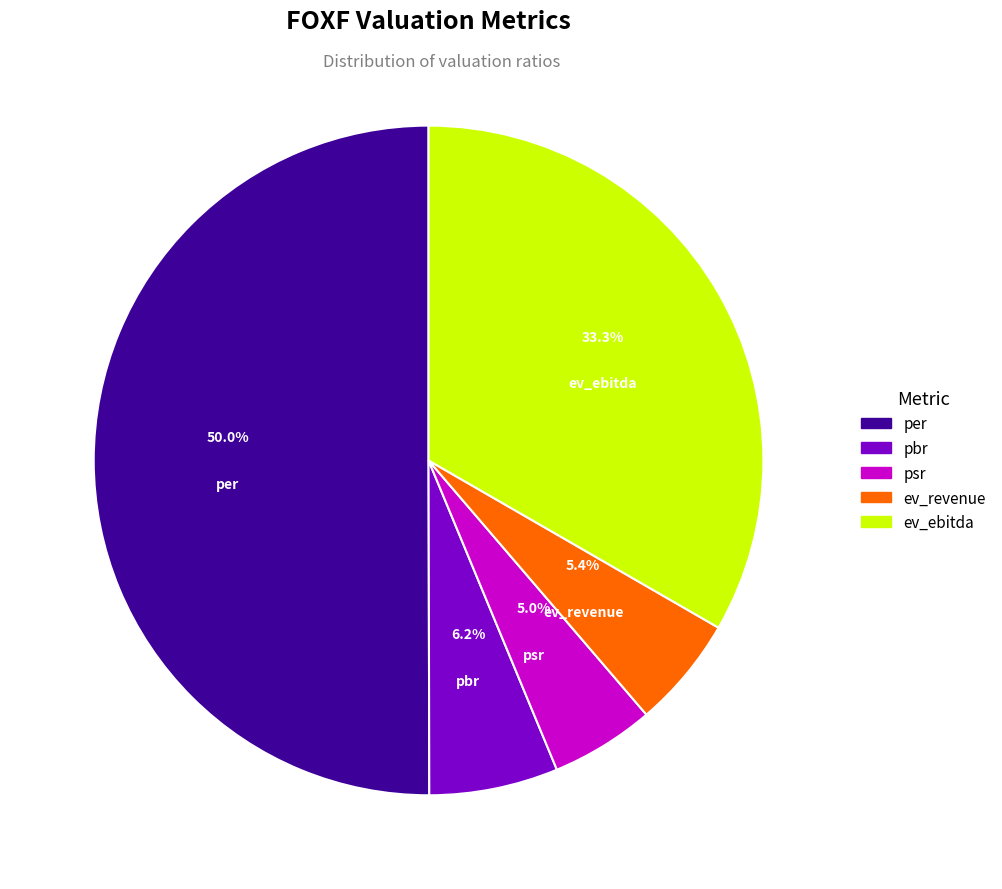

What percentage is the ev_revenue slice, to the nearest percent?

5%